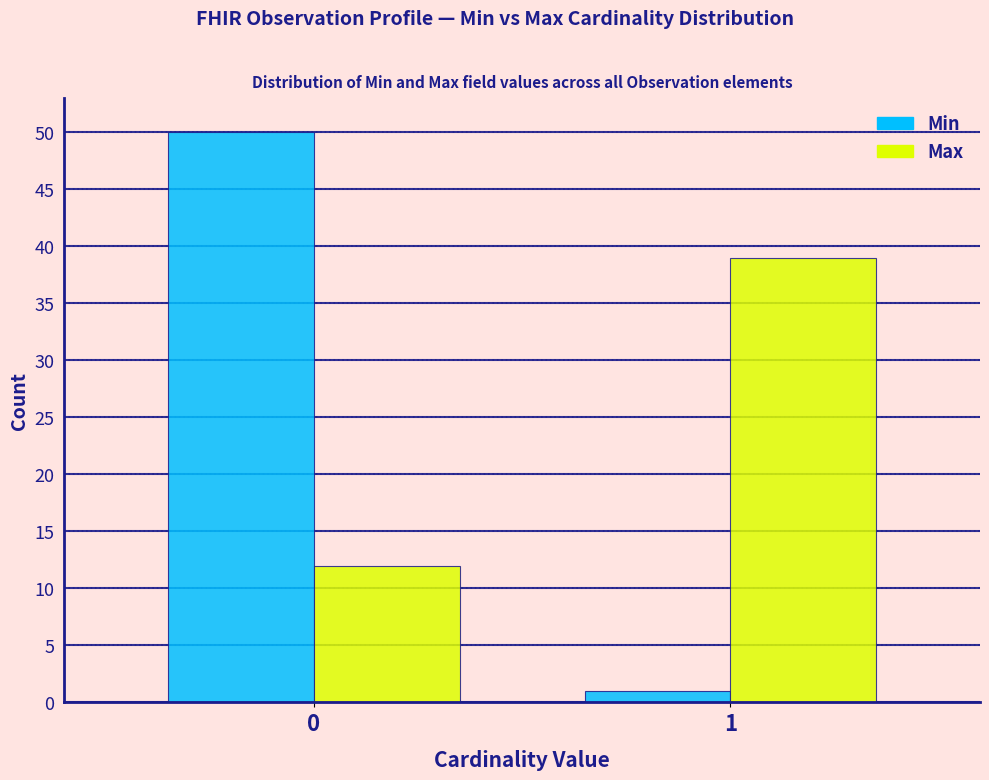

Reading right to left, extract all data points from this chart.

Min: 1	50
Max: 39	12